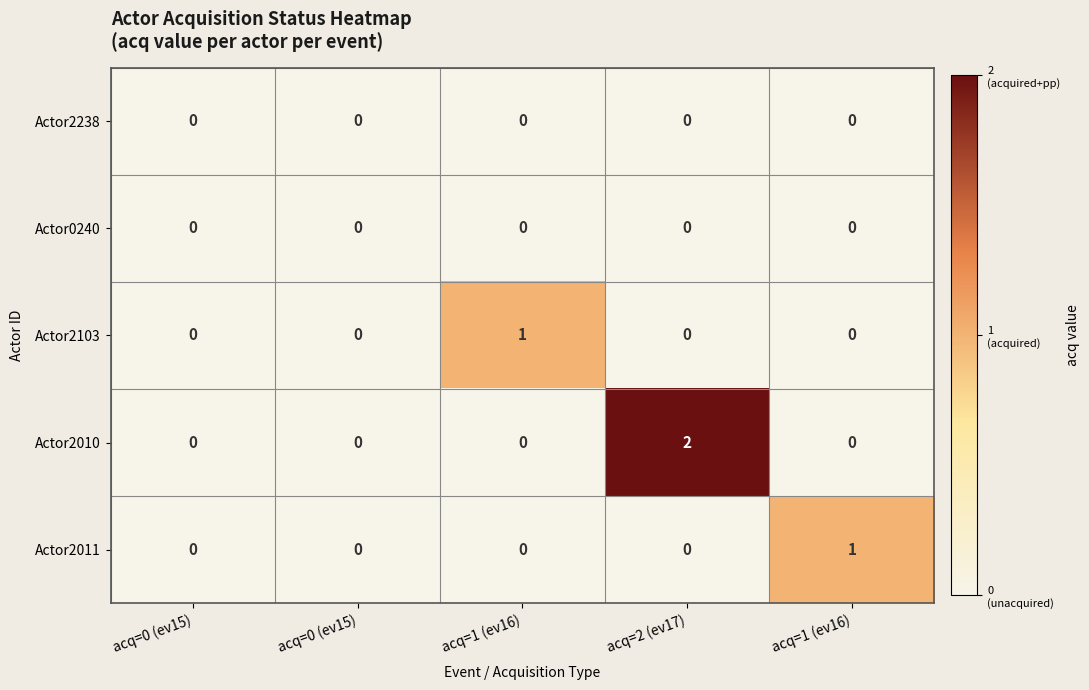

Rank the series at acq=1 (ev16) from lowest to highest value.

Actor2238, Actor0240, Actor2010, Actor2011, Actor2103